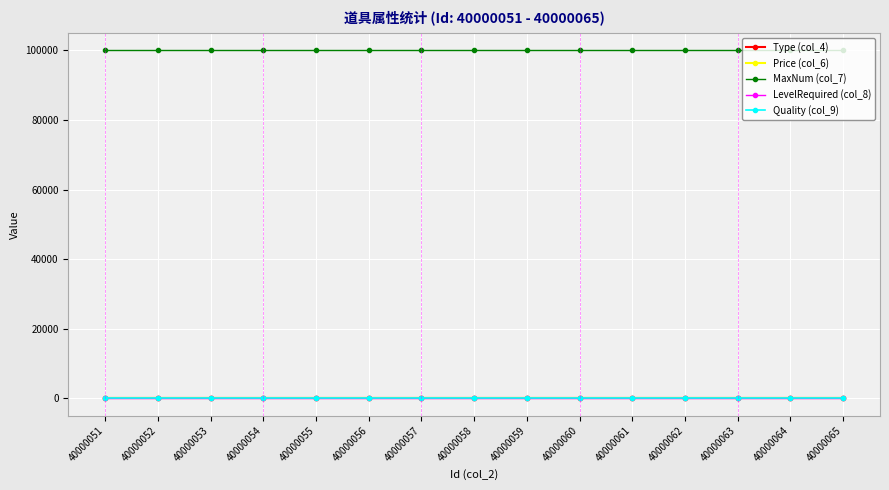

What is the greatest value displayed?

99999